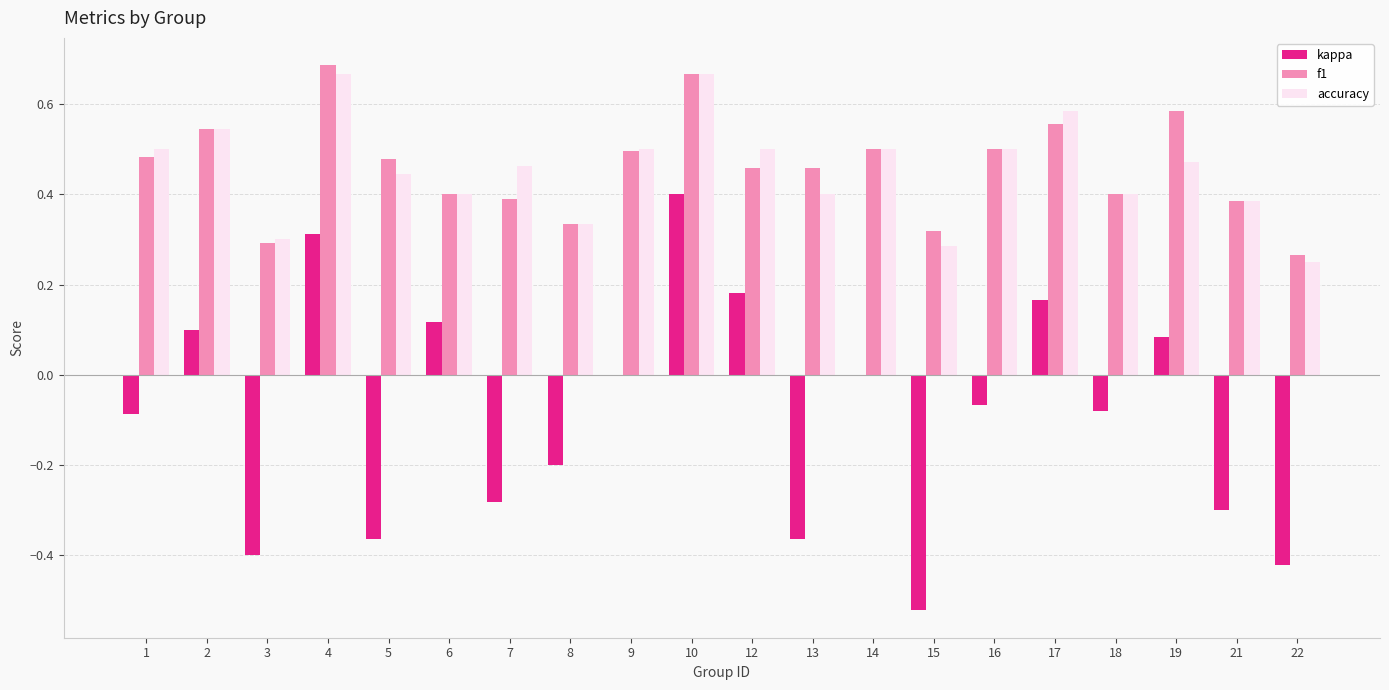

Is it true that accuracy equals 0.5 at 16?

True